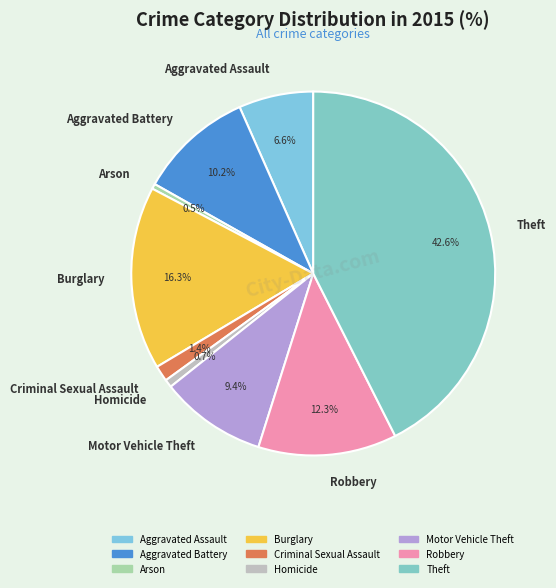

Which slice is the largest?

Theft